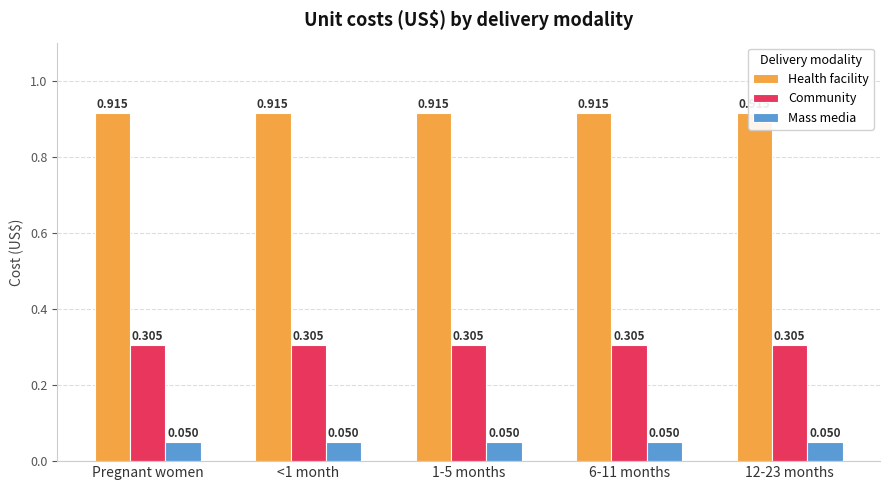

The value of Health facility at 6-11 months is 0.9. True or false?

True